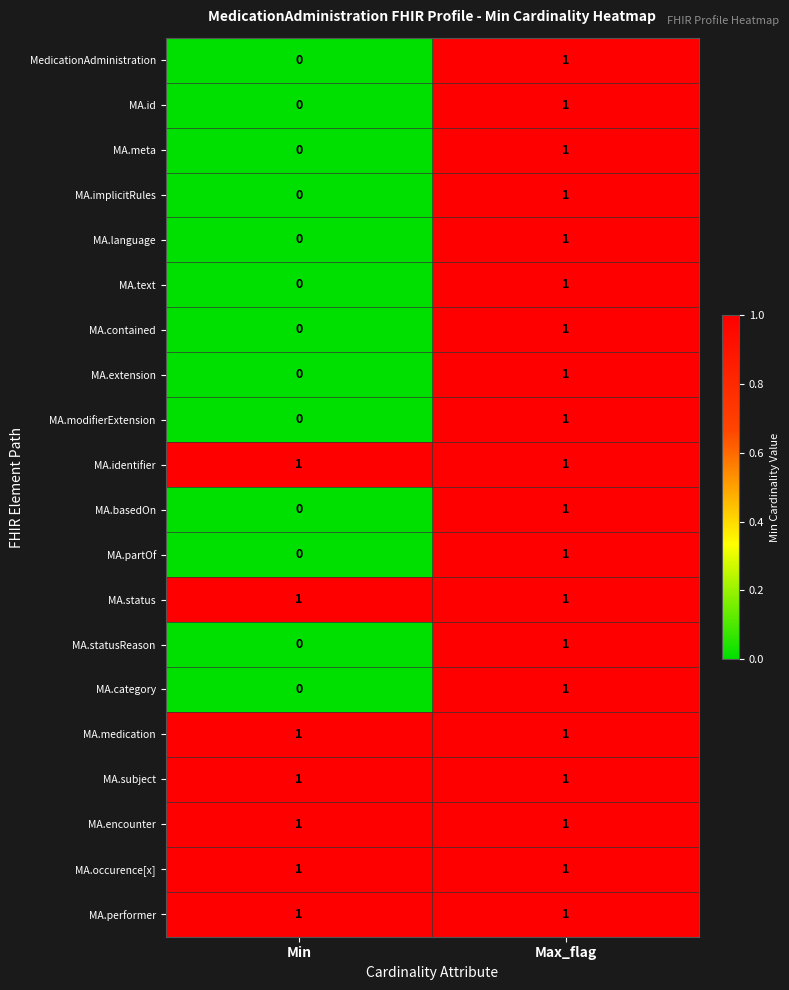

Which category has the lowest value across all series?

Min